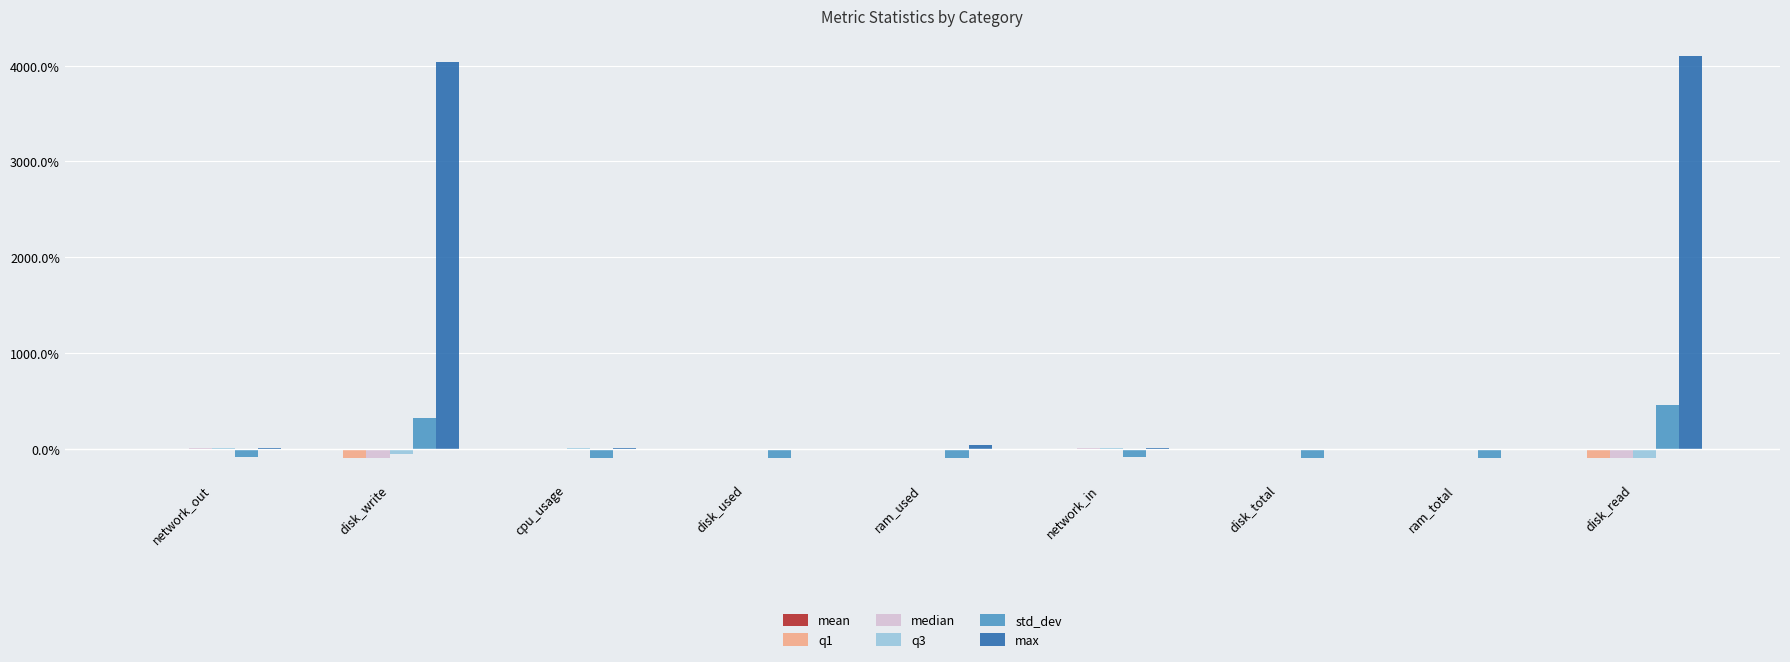

Where does the q1 series first go above 0?

network_out